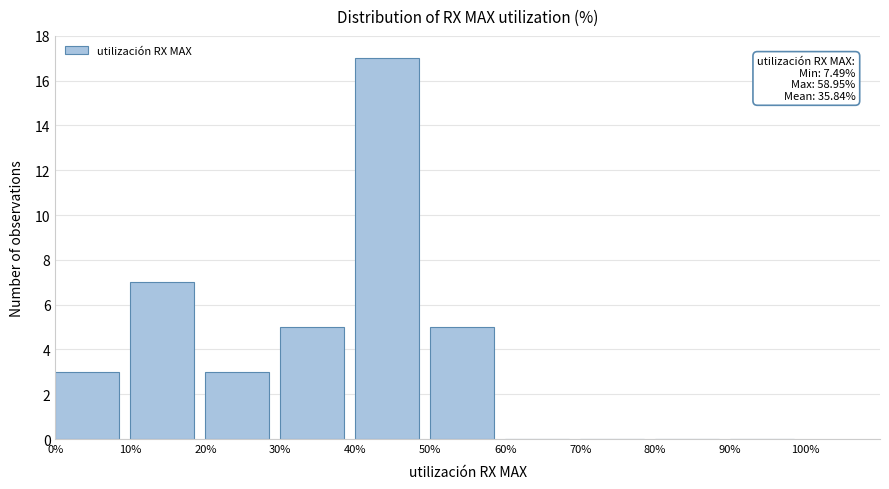

Which range on the x-axis has the tallest bar?

40% to 50%